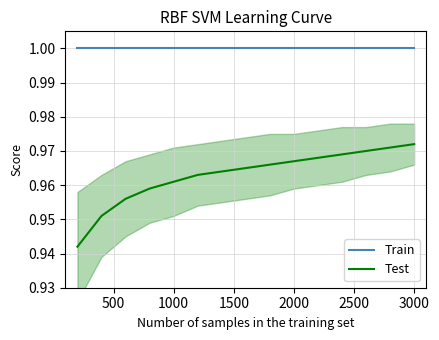

Which series has the largest total across all categories?

Train